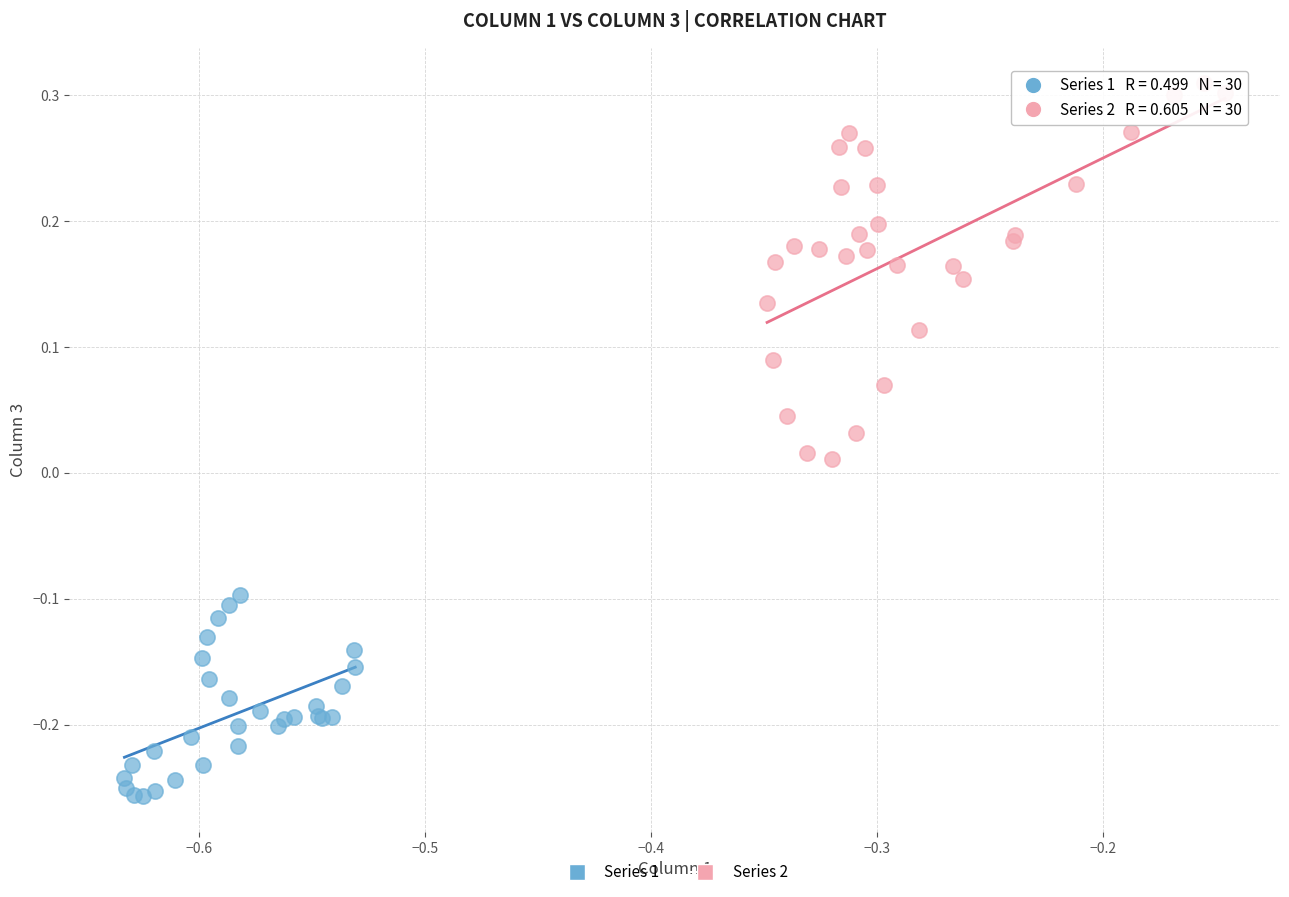

Which series reaches the maximum Y coordinate?

Series 2